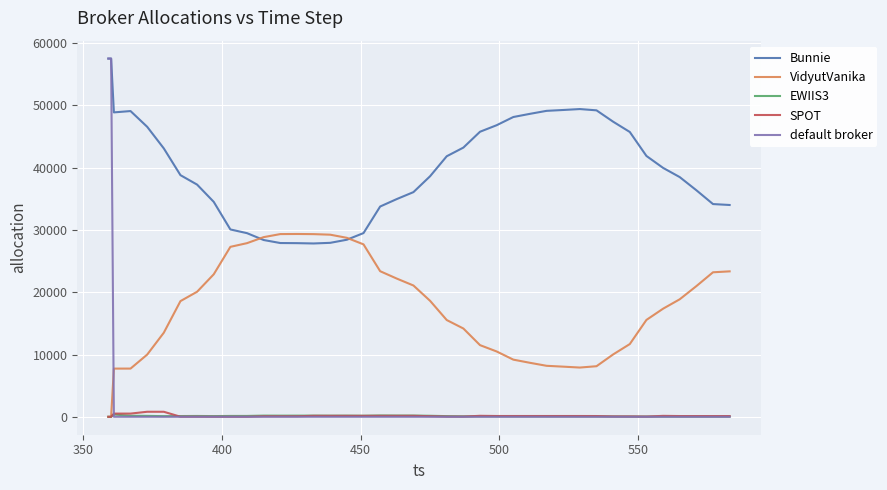

Which series has the largest total across all categories?

Bunnie